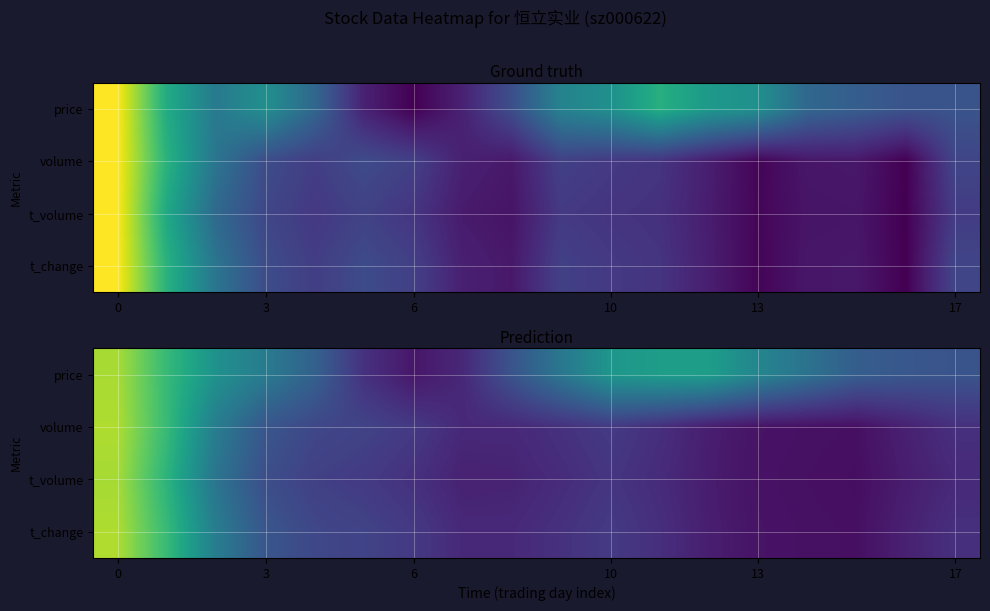

True or false: volume has a value of 0.1 at 13.

True